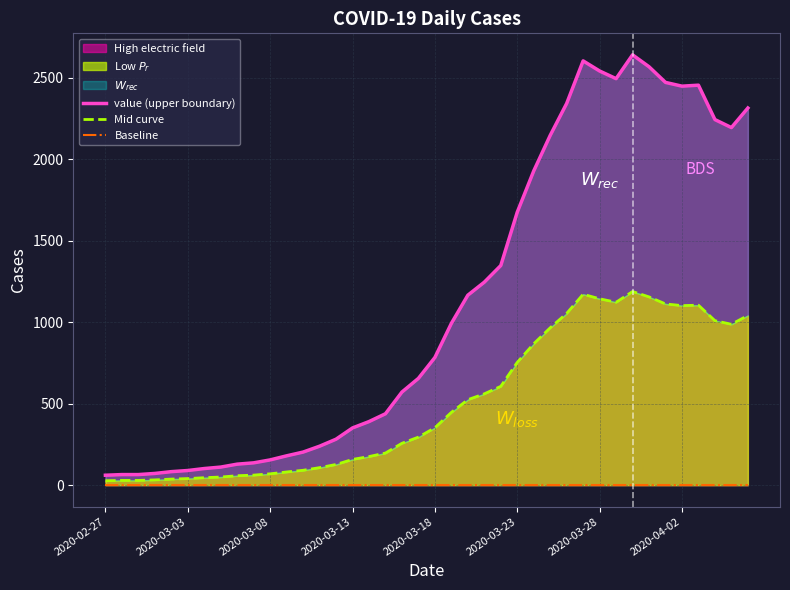

Rank the series by their average value, from lowest to highest.

Baseline, Mid curve, value (upper boundary)